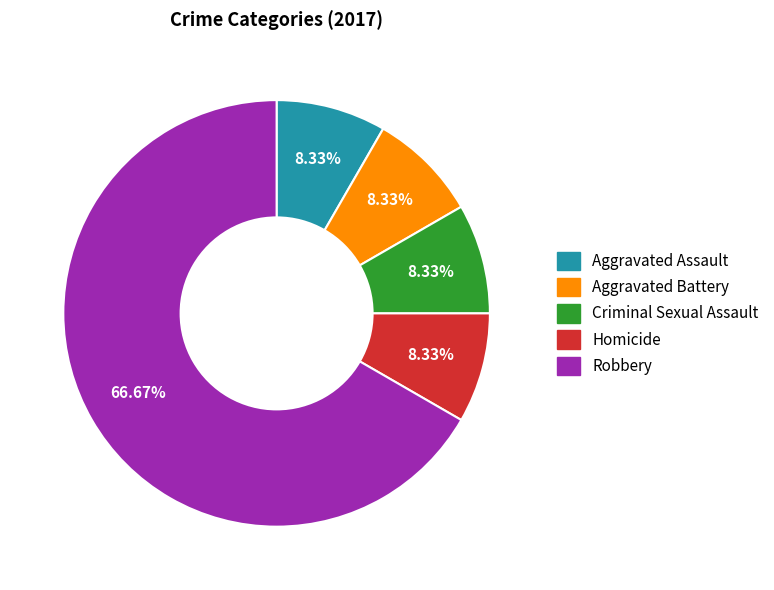

True or false: Criminal Sexual Assault accounts for 2% of the total.

False